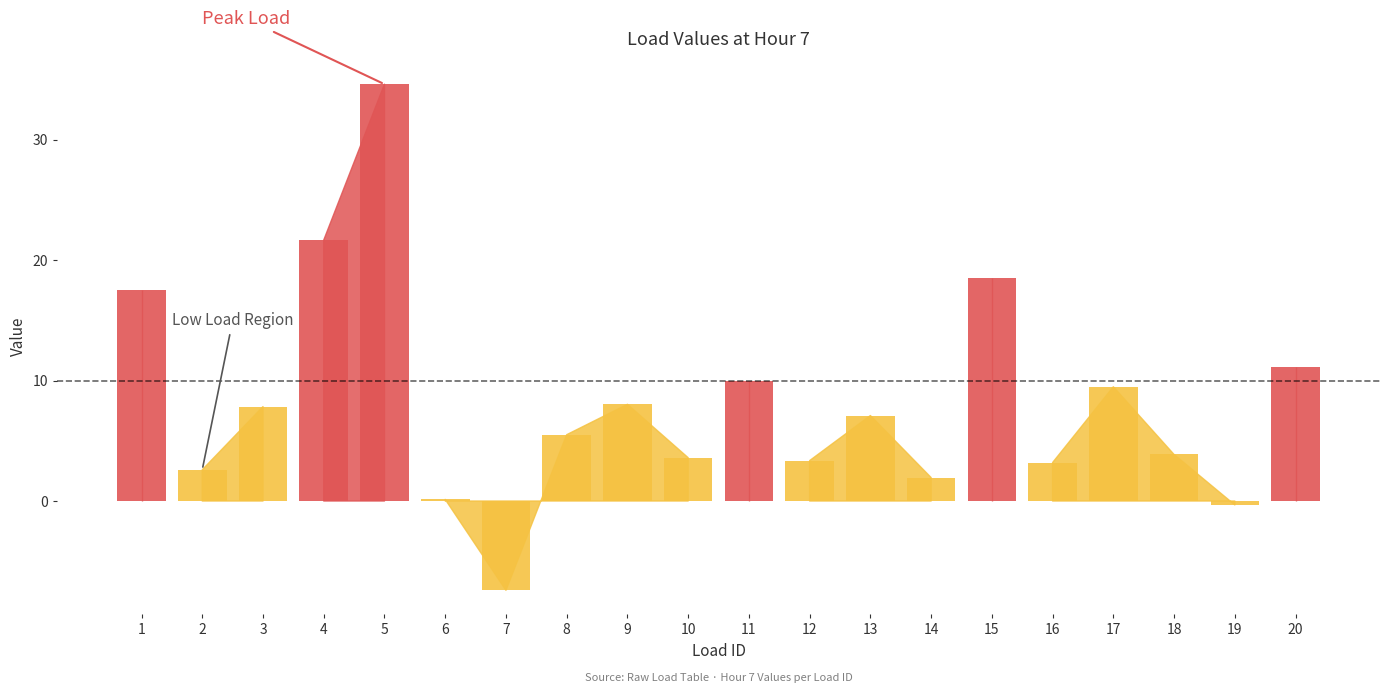

At which category does the chart reach its minimum across all series?

7